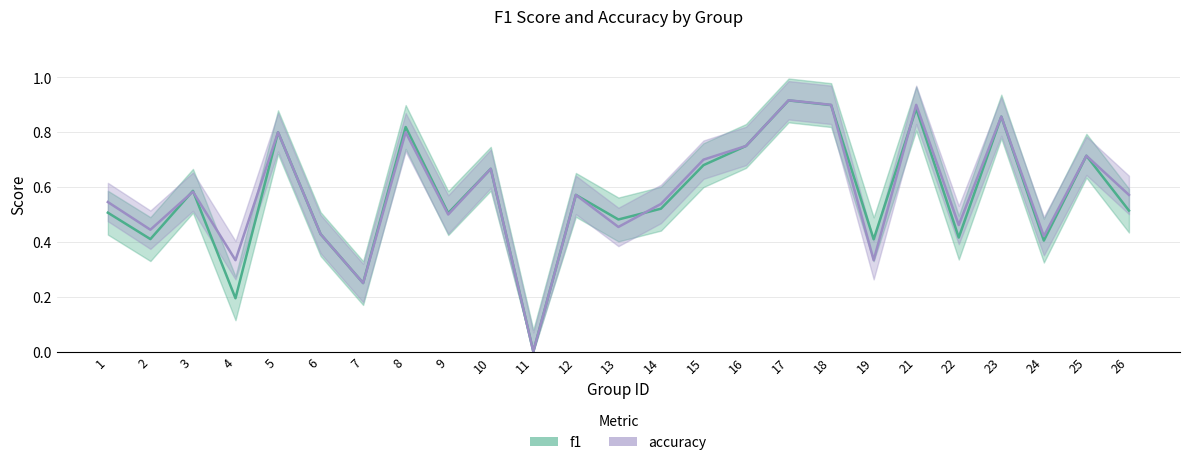

Which category has the lowest value in the f1 series?

11